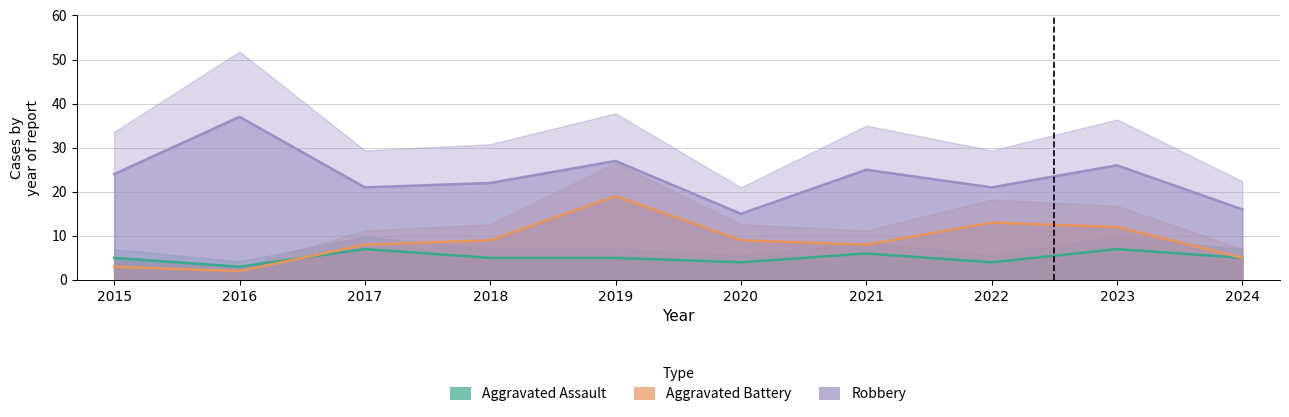

At which category is the sum across all series the highest?

2019